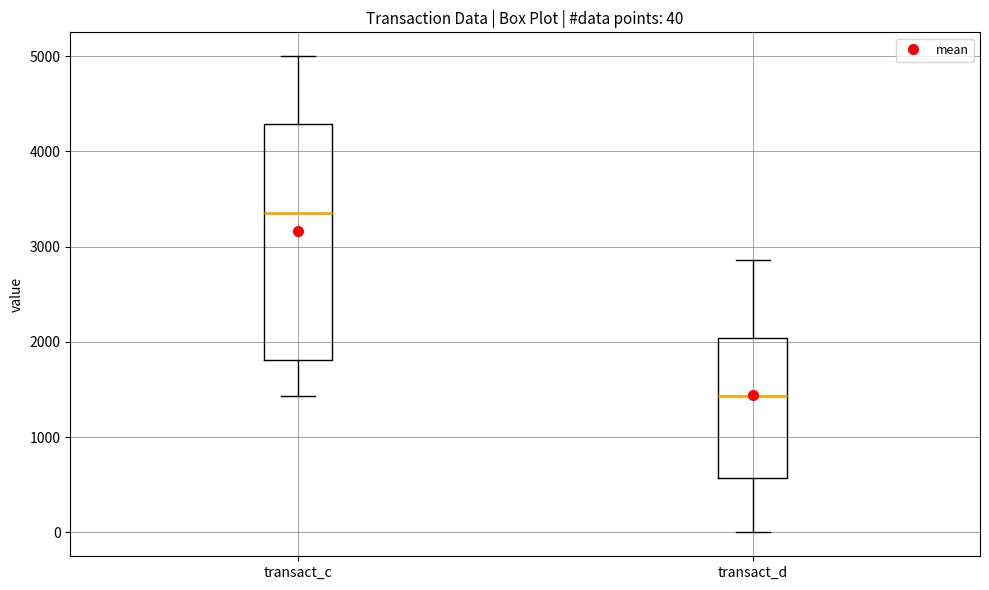

Which box is the tallest, from its lower edge to its upper edge?

transact_c